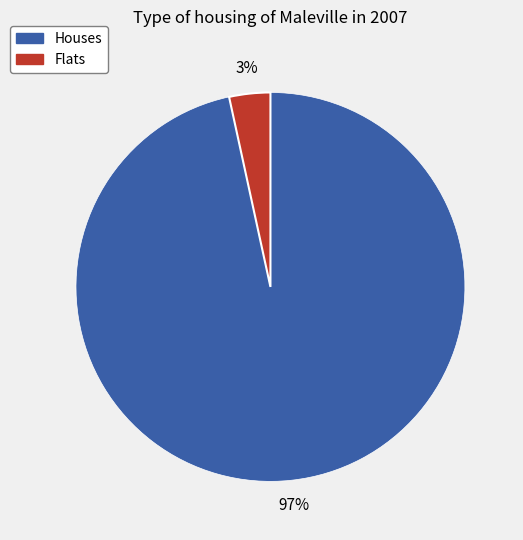

Count the number of slices in the pie.

2